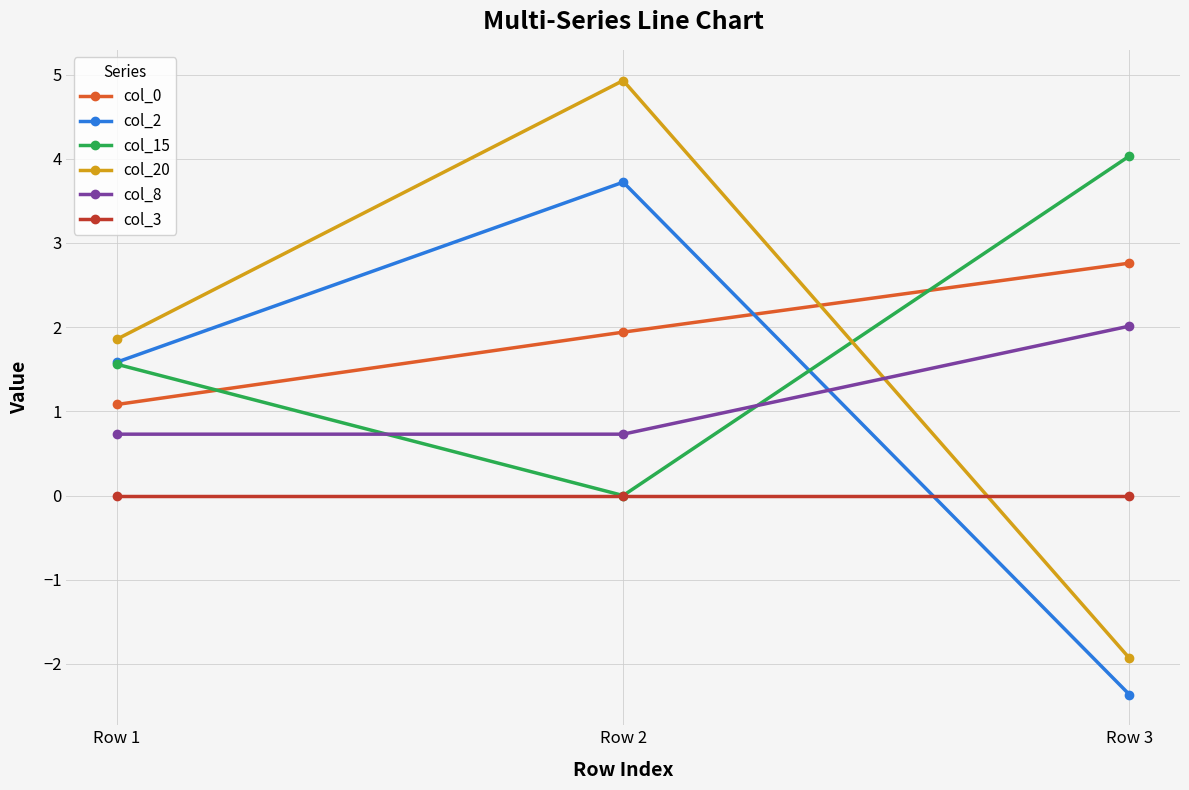

At which label does col_20 first exceed 1?

Row 1